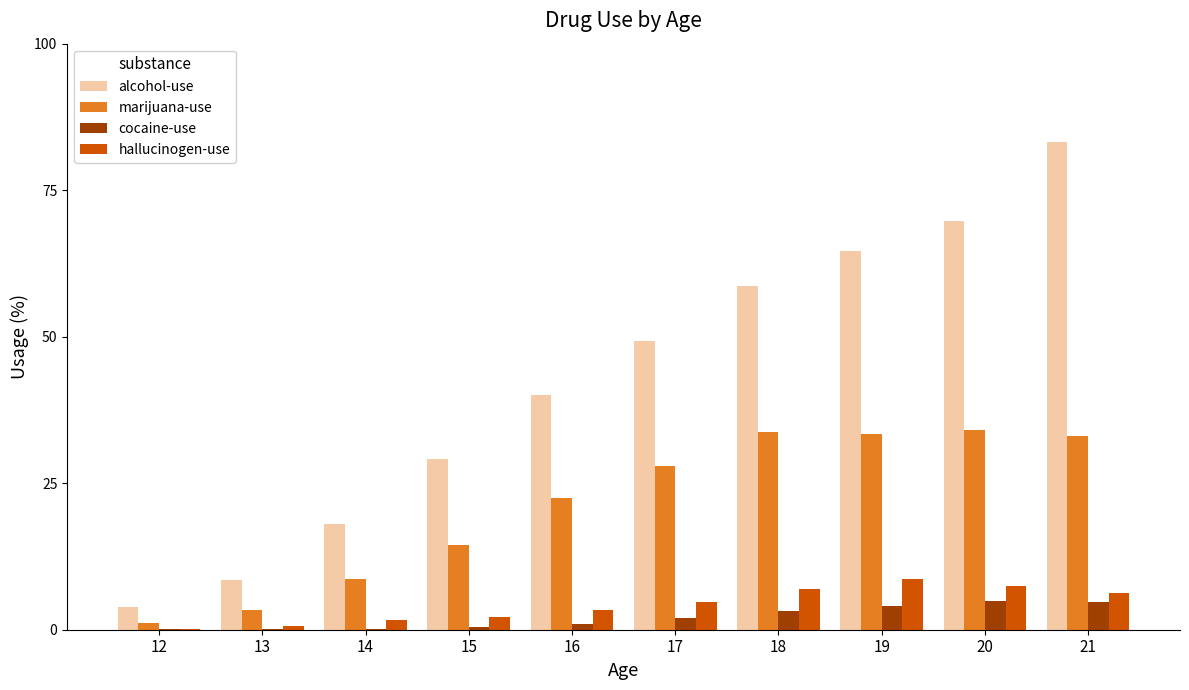

How many groups of bars are there?

10